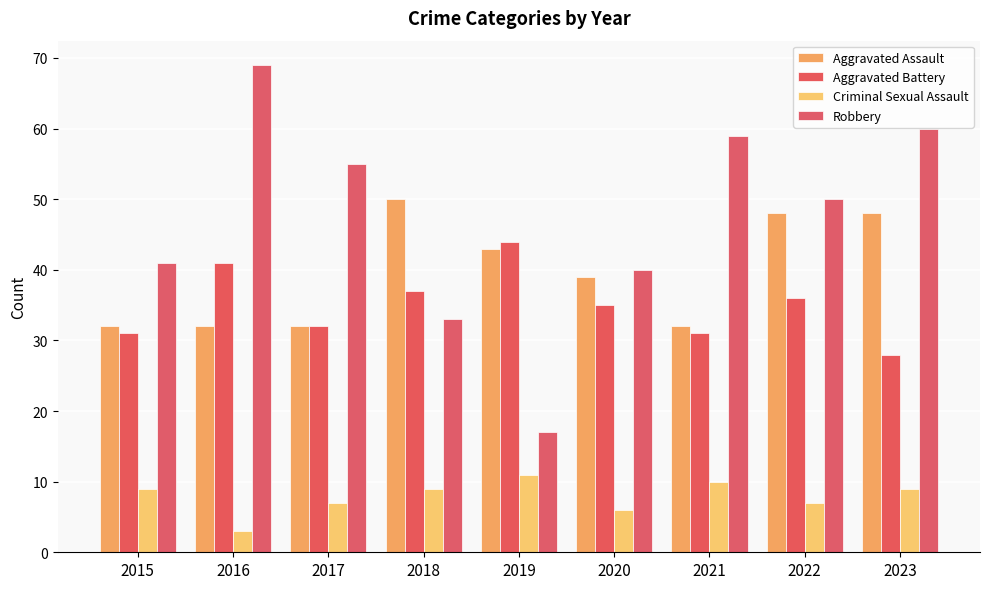

At which category is the sum across all series the highest?

2016